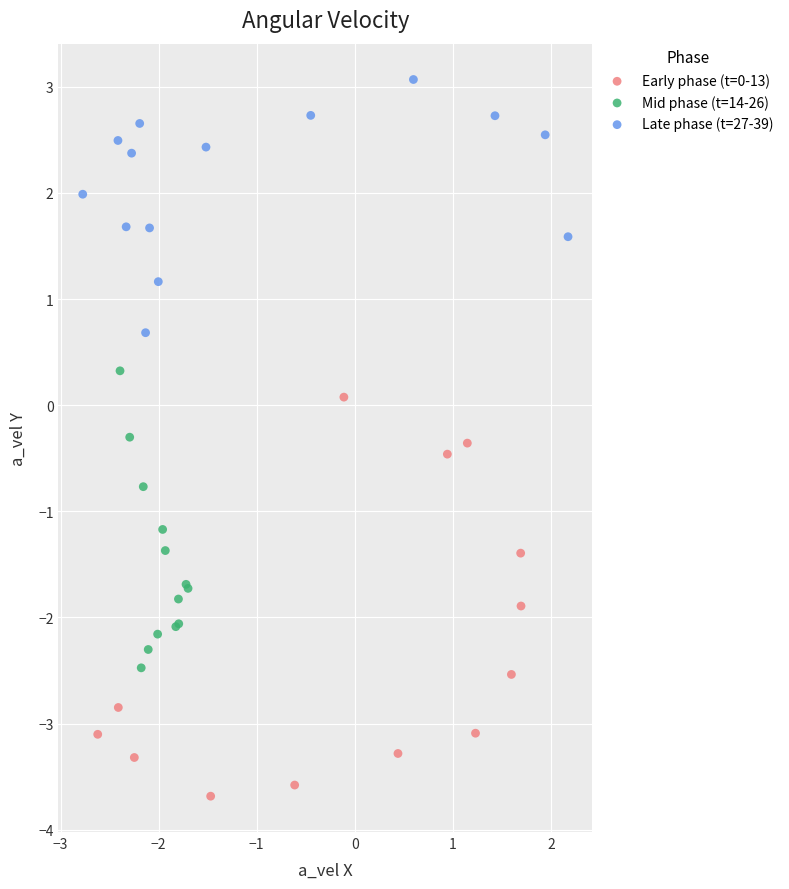

Which series has the widest spread of Y values?

Early phase (t=0-13)